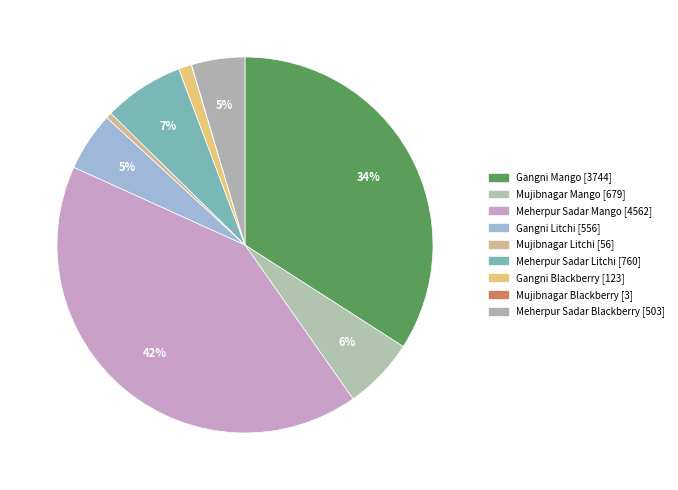

Is it true that Meherpur Sadar Blackberry is 17% of the pie?

False